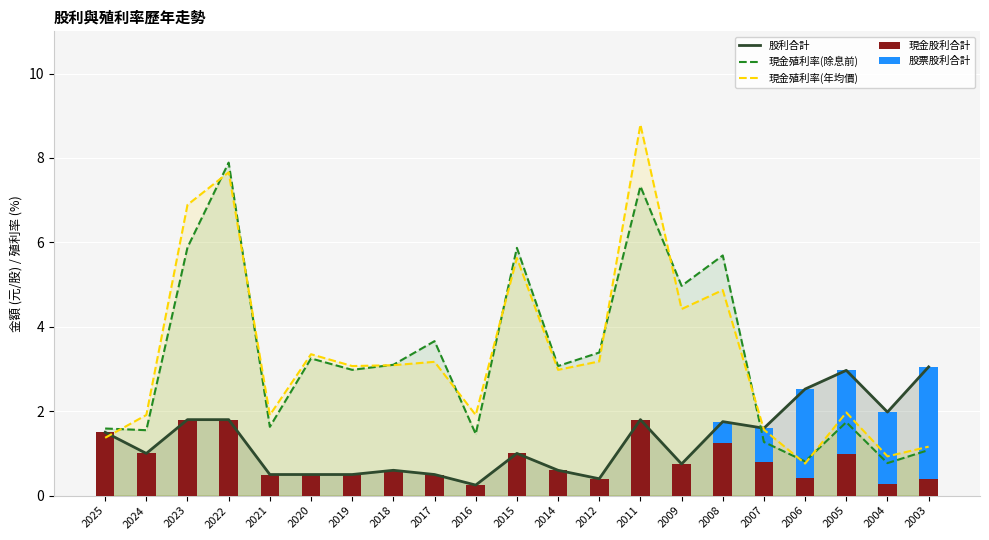

What is the approximate value of 現金殖利率(除息前) at 2022?

7.9